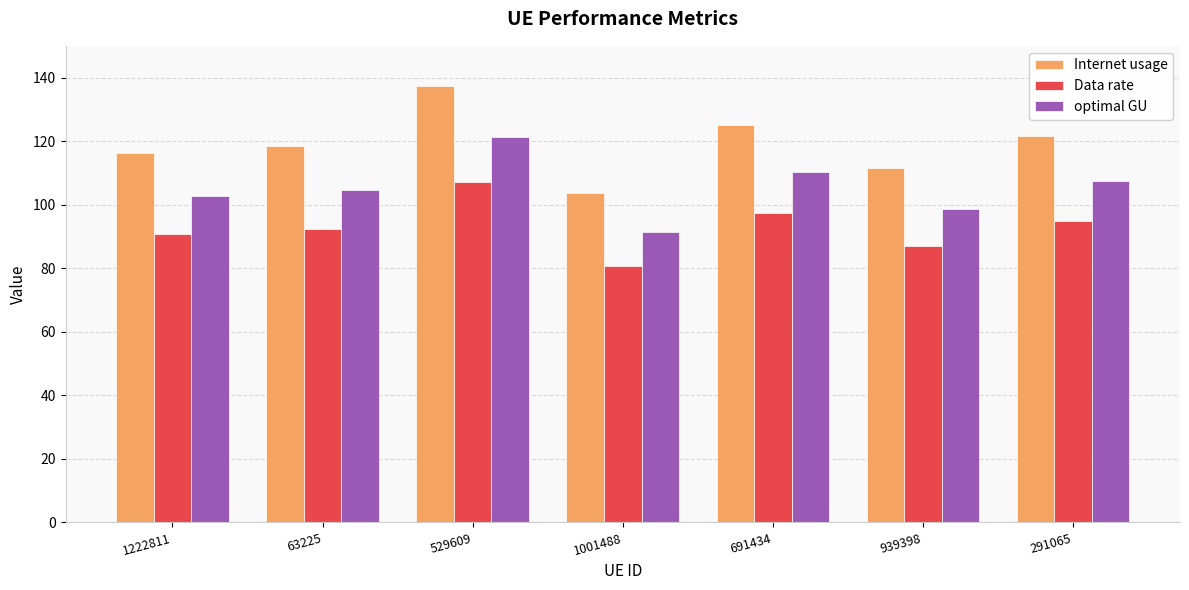

List the labels in order of Data rate value, largest first.

529609, 691434, 291065, 63225, 1222811, 939398, 1001488